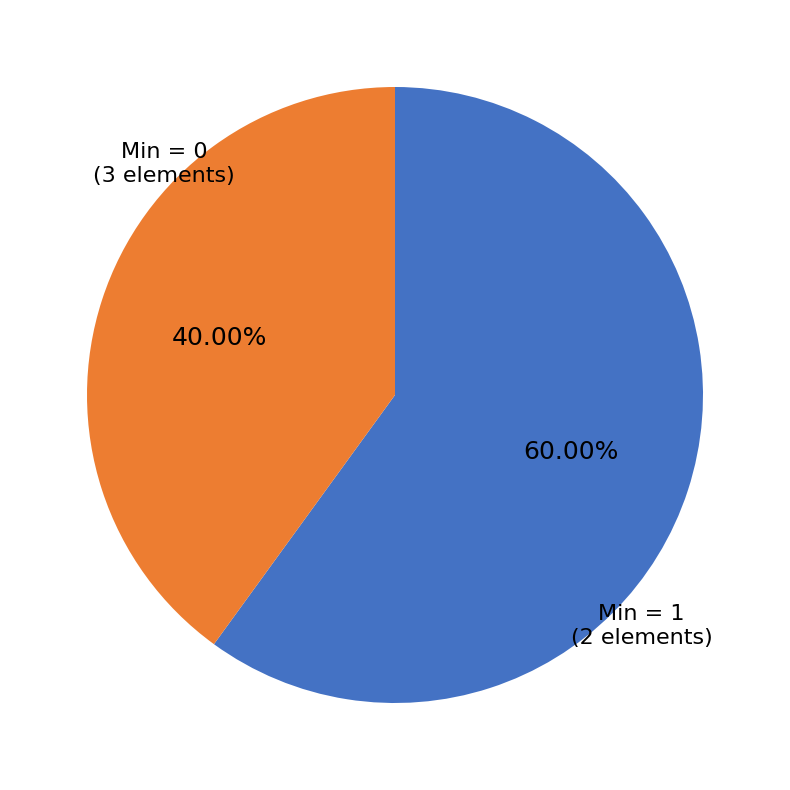

To the nearest percent, what is the difference between the largest and smallest slice percentages?

20%